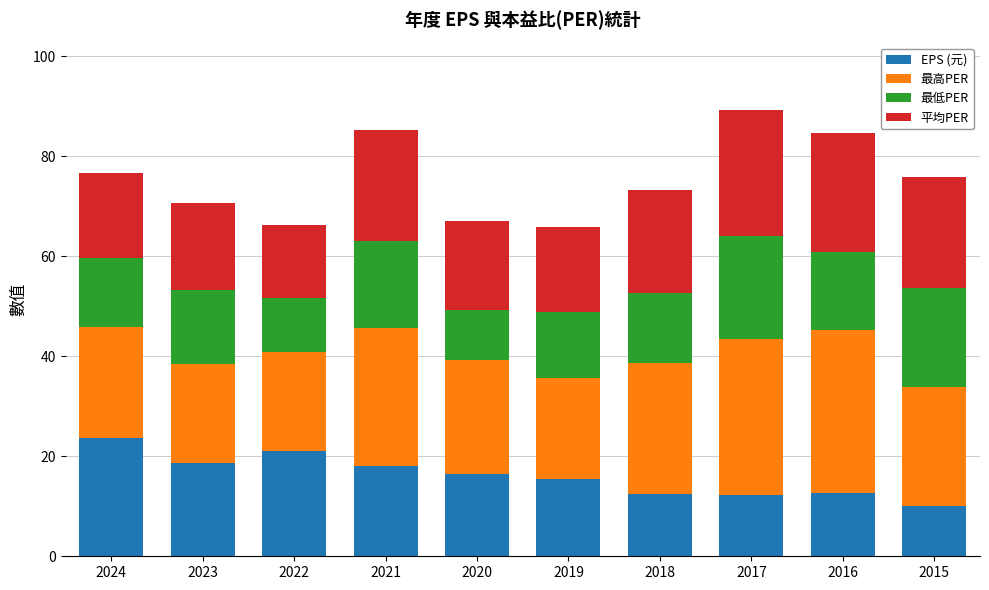

At which label does EPS (元) reach its peak?

2024